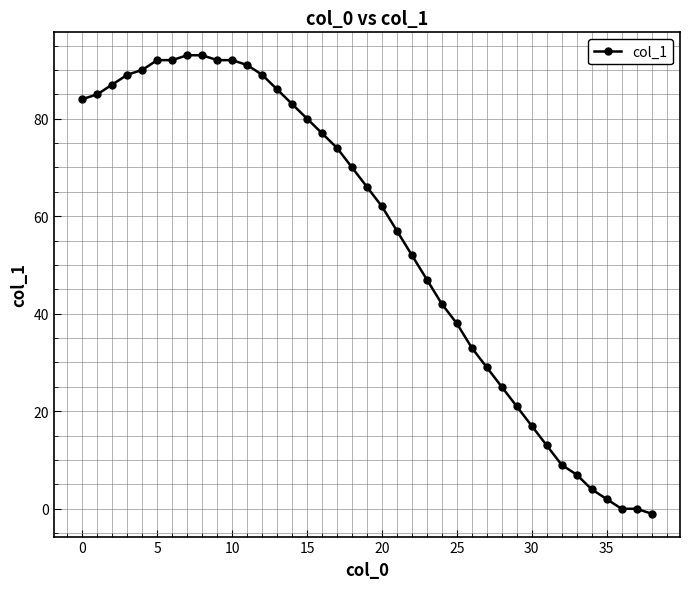

What is the difference between the second highest and second lowest values?

93